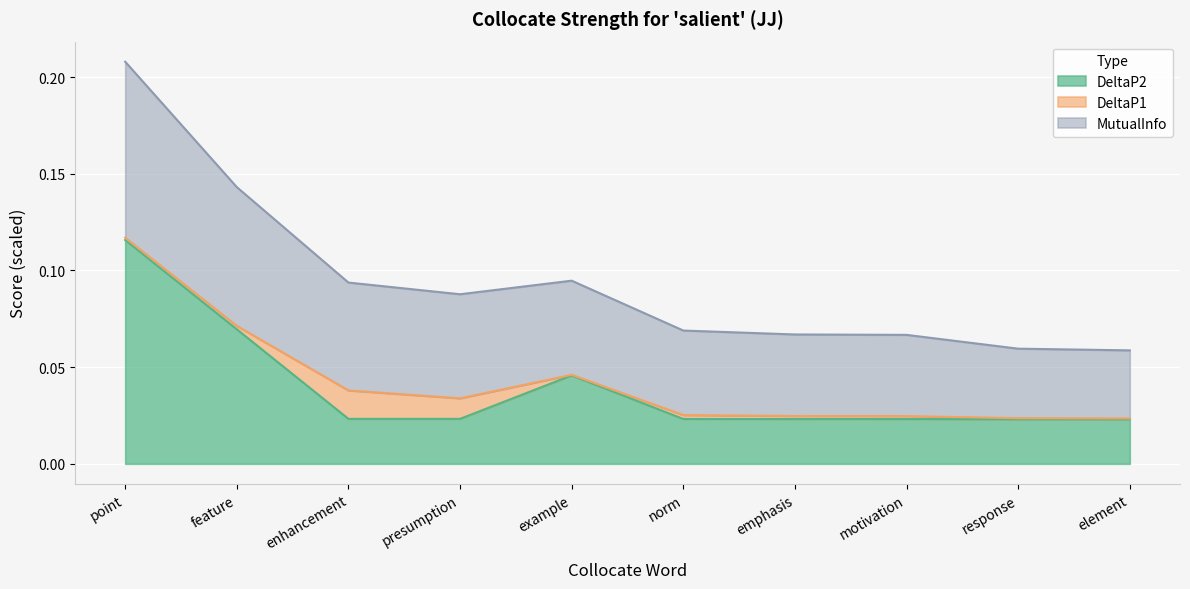

How many interior local peaks does the DeltaP2 series have?

1